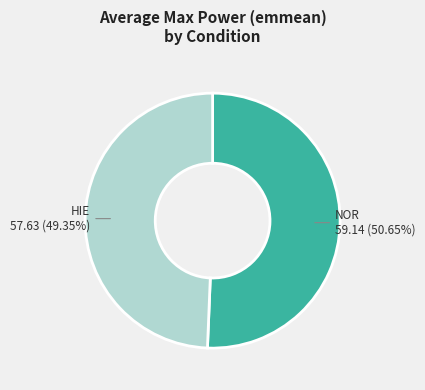

Does any single category account for the majority?

Yes